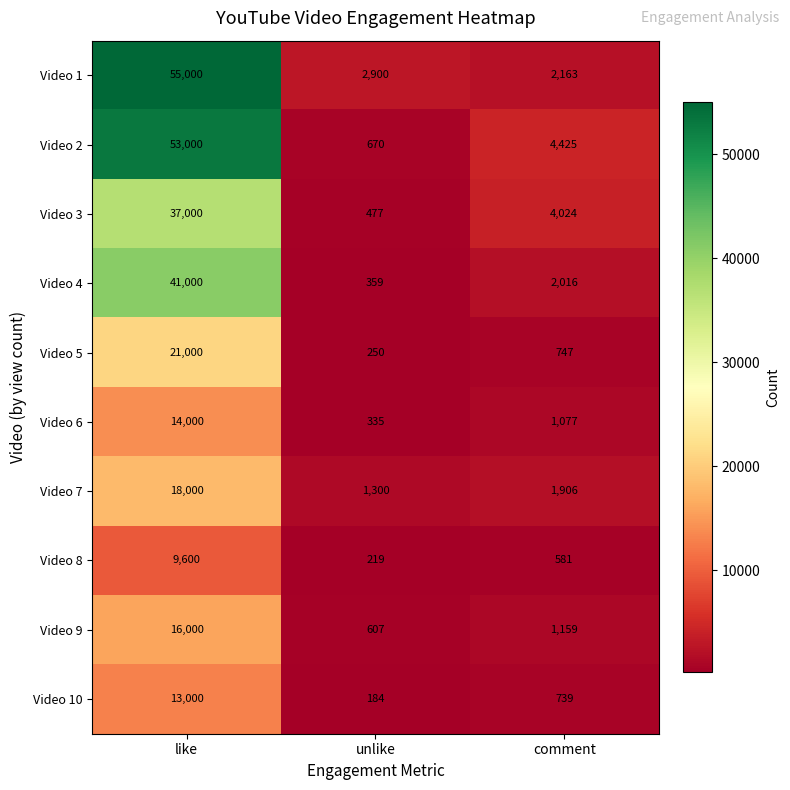

True or false: Video 4 has a value of 18034 at like.

False